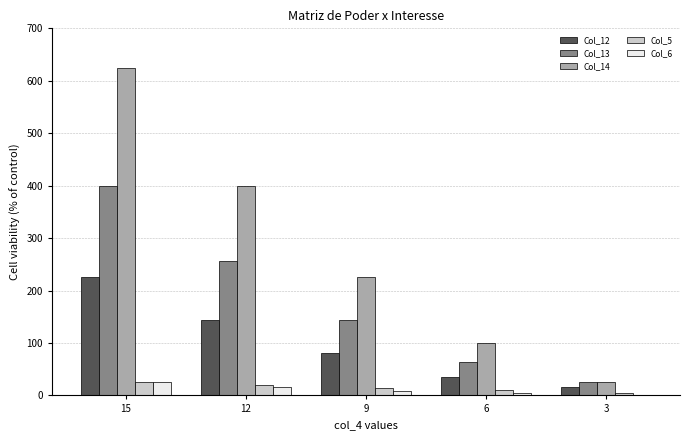

What is the total value across all series at 12?

836